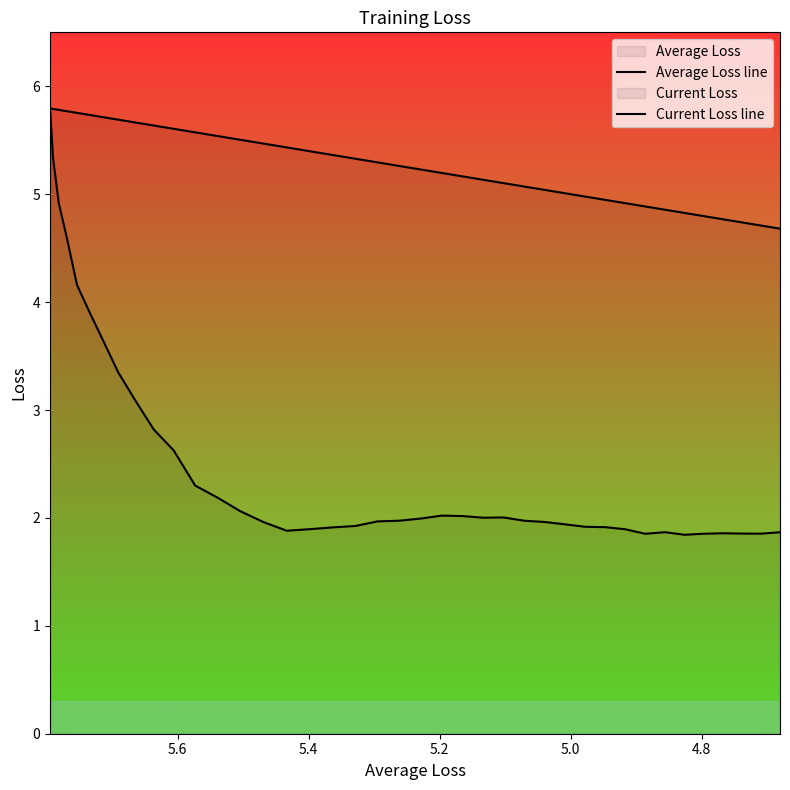

List the series in order of their peak value, highest first.

Average Loss line, Current Loss line